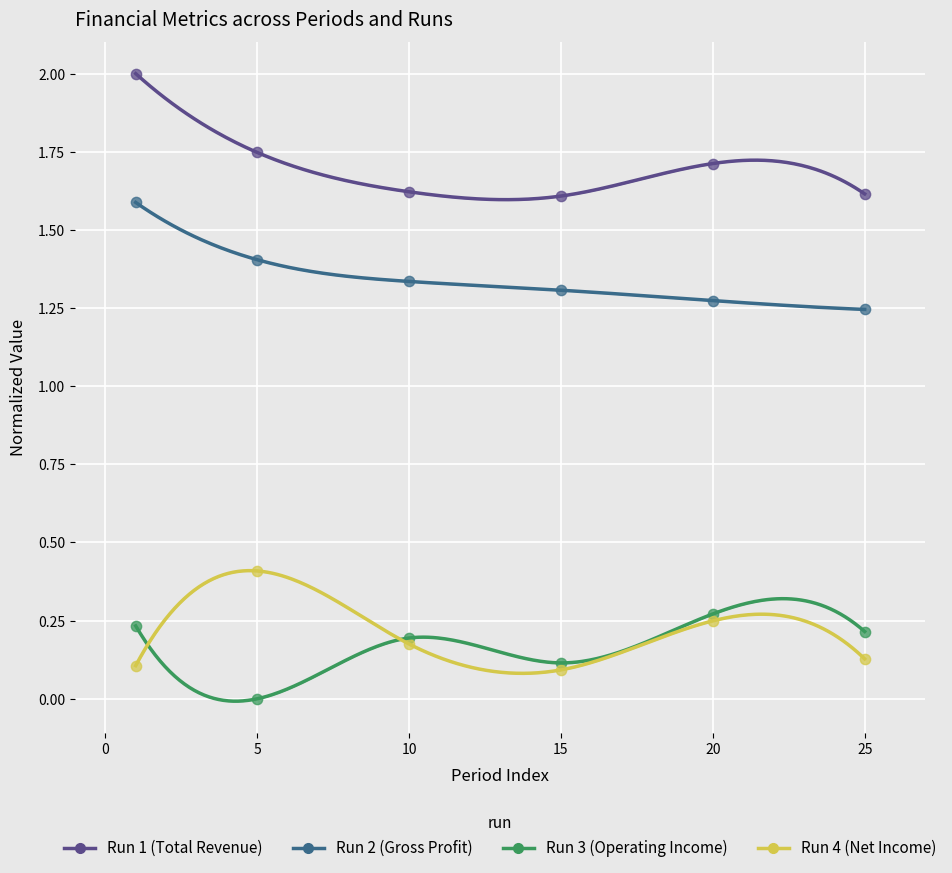

In the Run 1 (Total Revenue) series, what Y value is closest to 1?

1.6